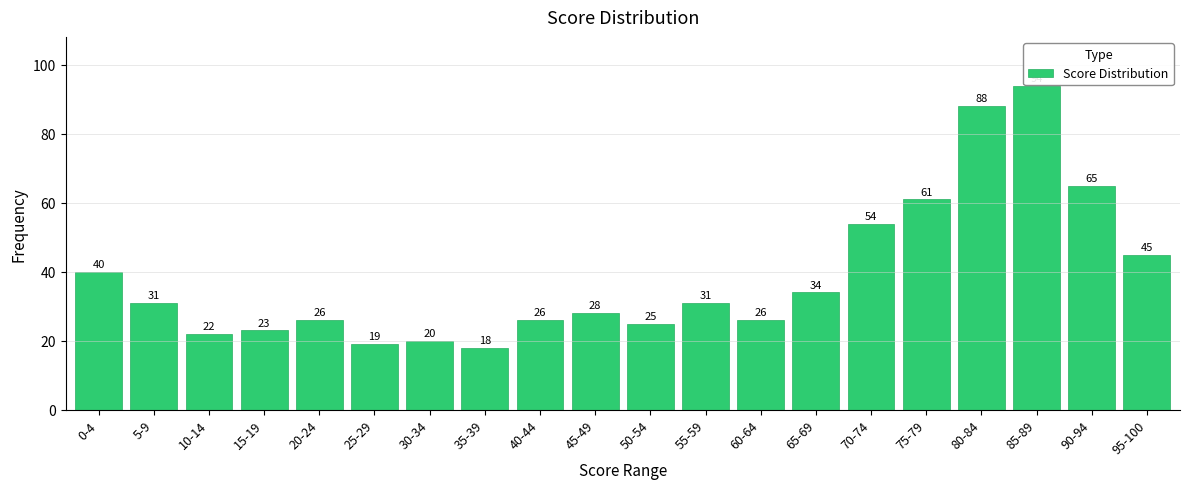

Reading right to left, what are all the values shown in this chart?

95-100=45	90-94=65	85-89=94	80-84=88	75-79=61	70-74=54	65-69=34	60-64=26	55-59=31	50-54=25	45-49=28	40-44=26	35-39=18	30-34=20	25-29=19	20-24=26	15-19=23	10-14=22	5-9=31	0-4=40